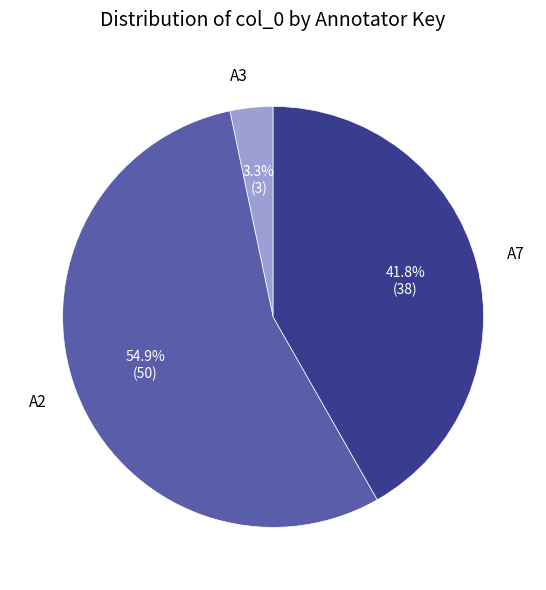

What is the smallest slice in the pie chart?

A3